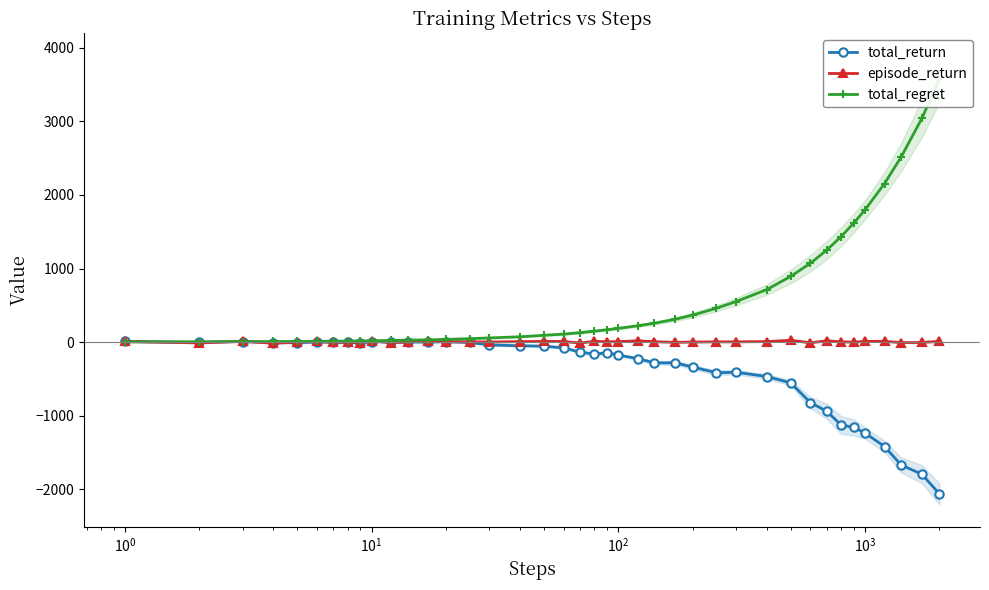

What is the value of the total_return point at the 37th from the left?

-1420.4